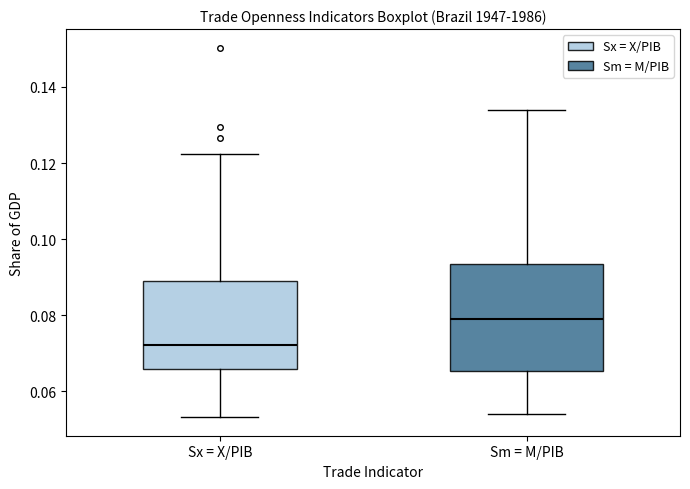

Where is the lower edge of the box for Sx = X/PIB on the y-axis? The values are not printed on the chart, so give them approximately, as read against the axis.

0.066